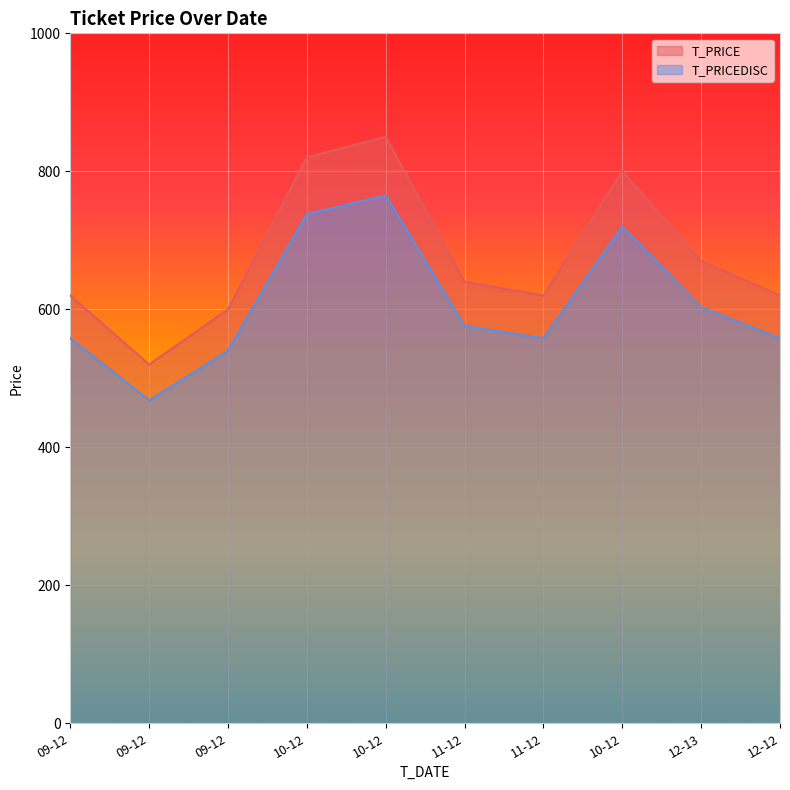

How many data points in T_PRICE are above 640?

4